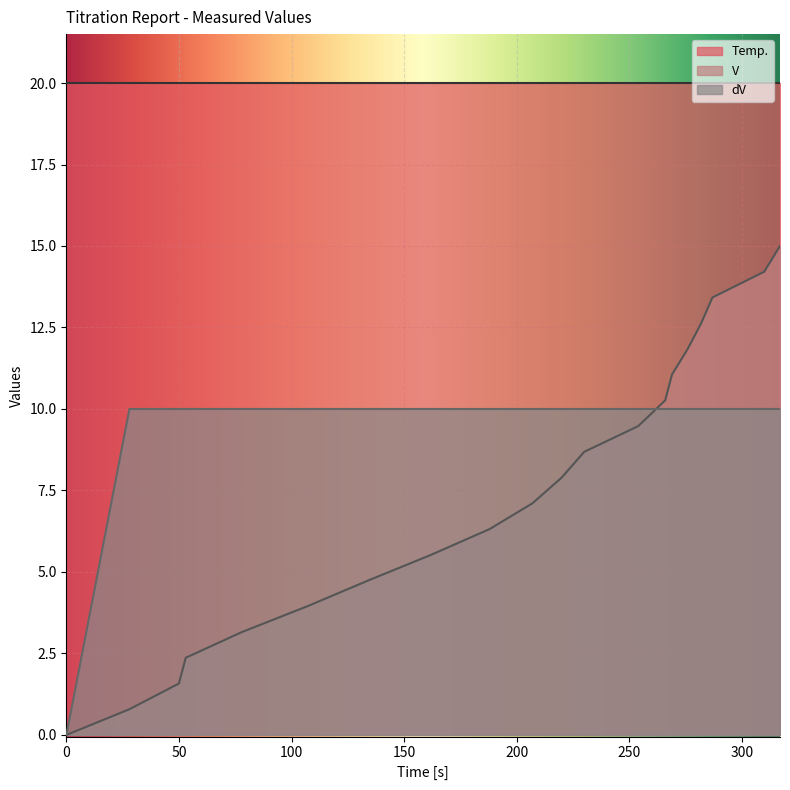

At how many categories does at least one series exceed 2?

20